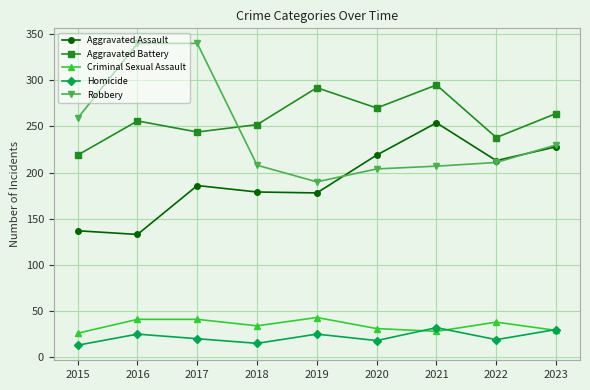

How many lines are shown in the chart?

5